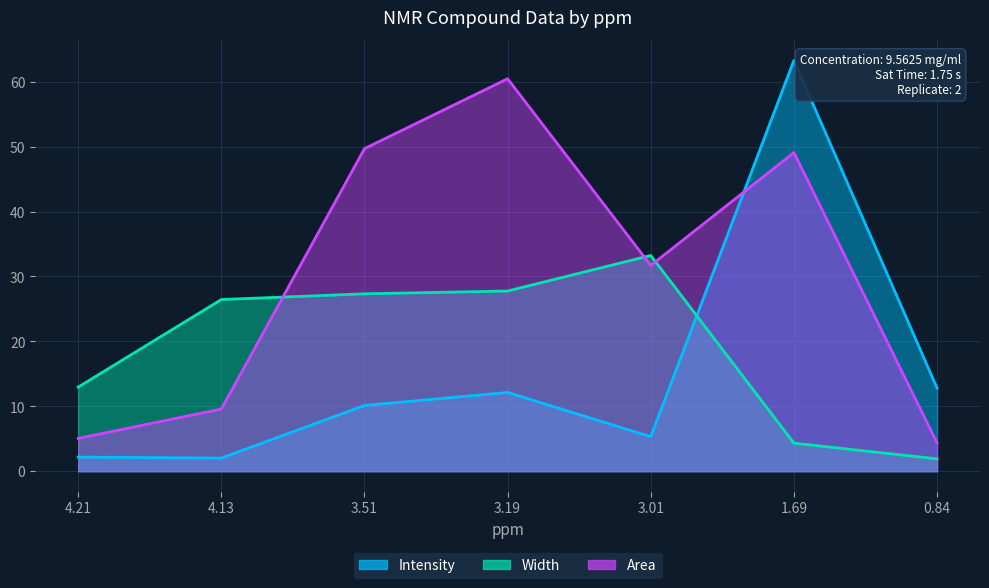

Where is the first local minimum for Area?

3.01